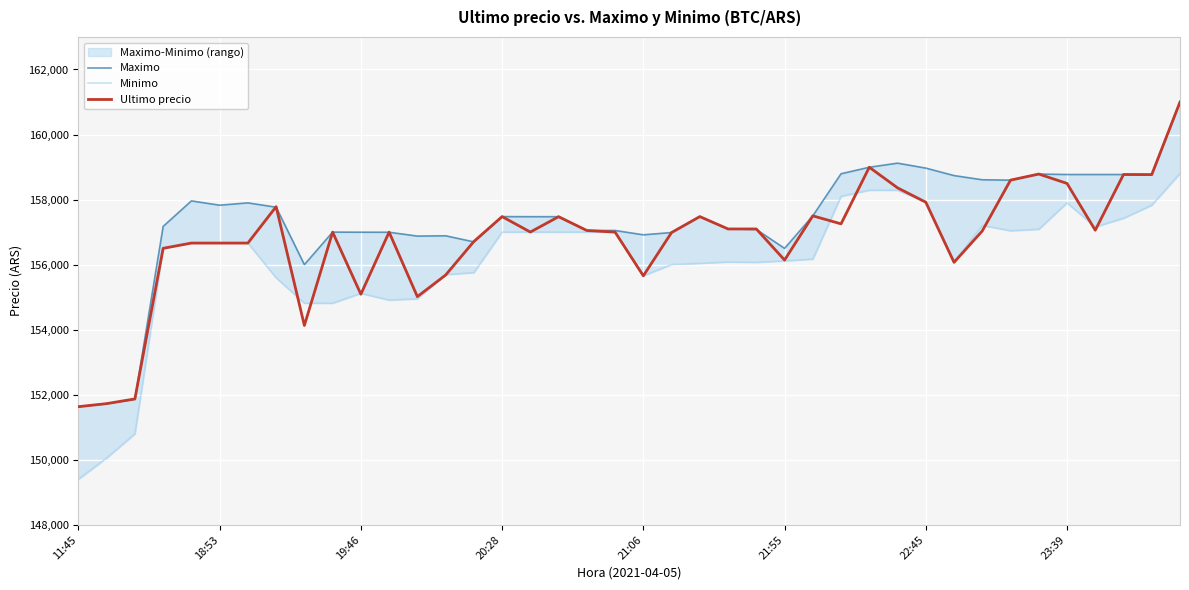

At how many categories does at least one series exceed 155476?

37